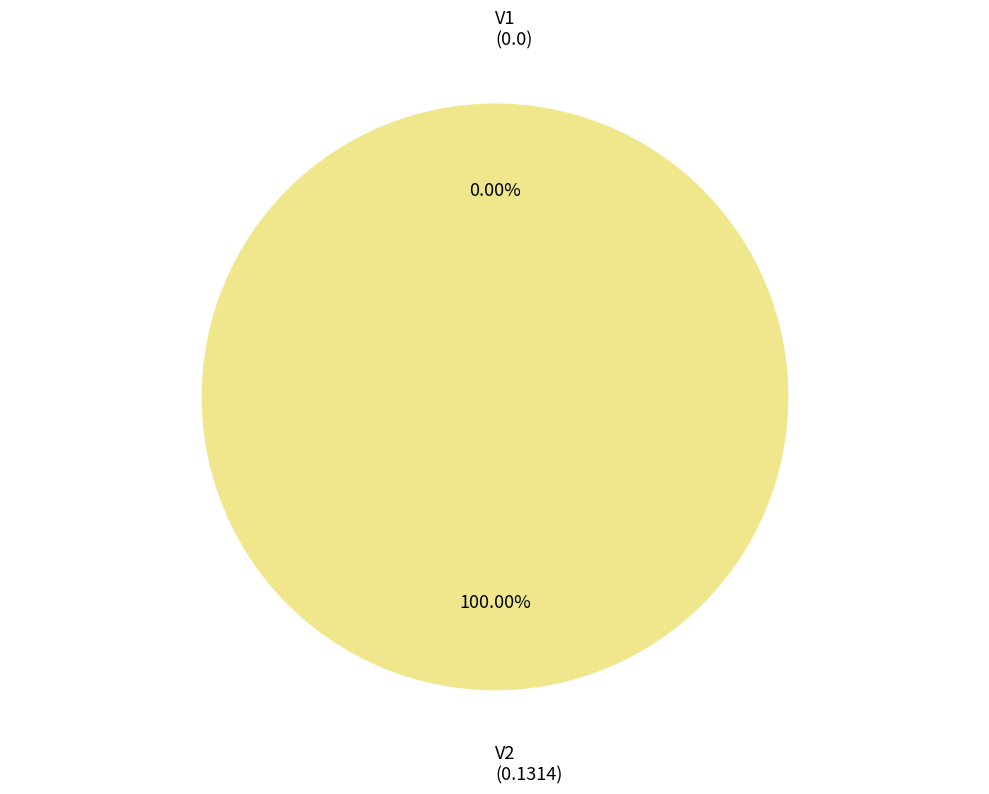

Is V2 the majority of the pie?

Yes